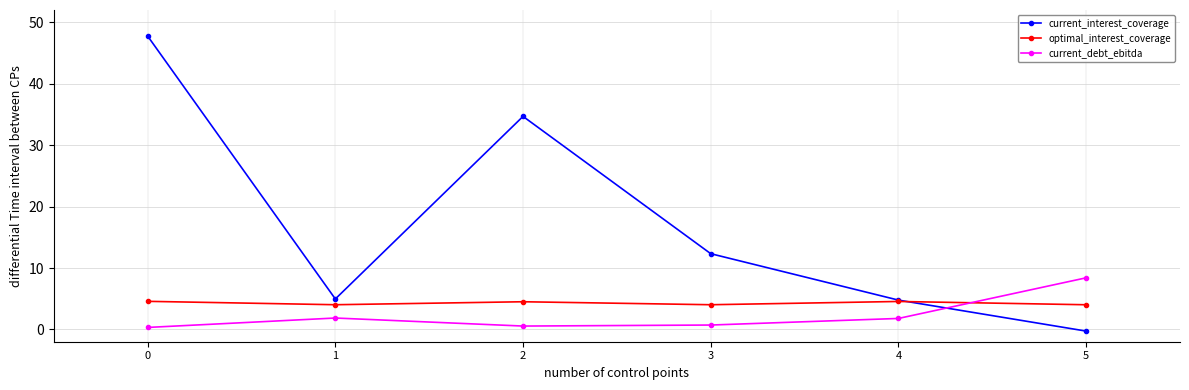

At how many categories does at least one series exceed 16?

2